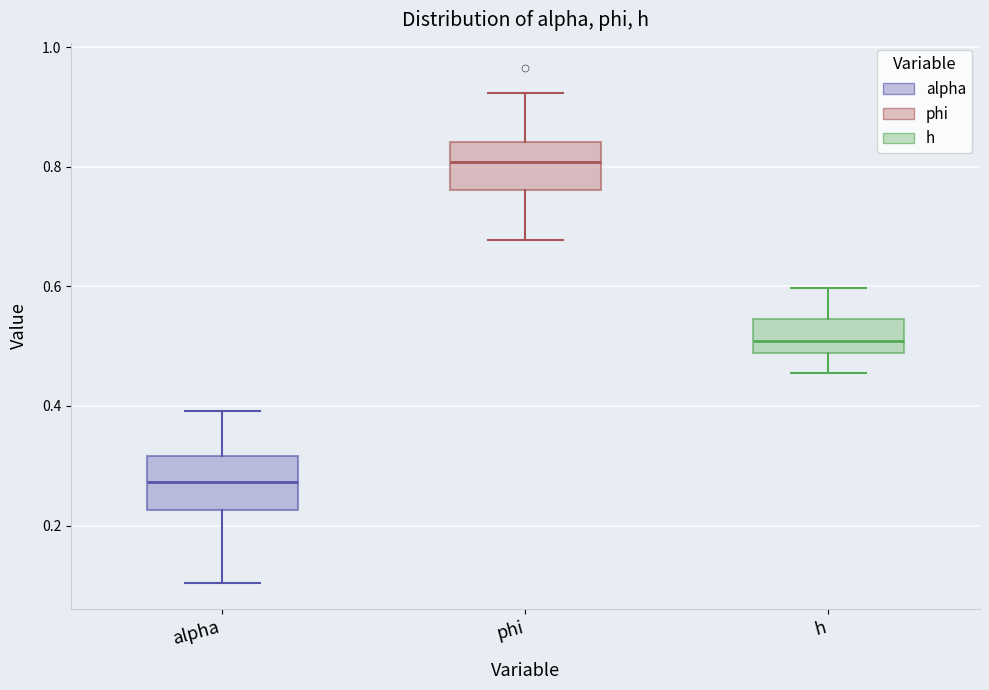

Which box has the lowest median line?

alpha